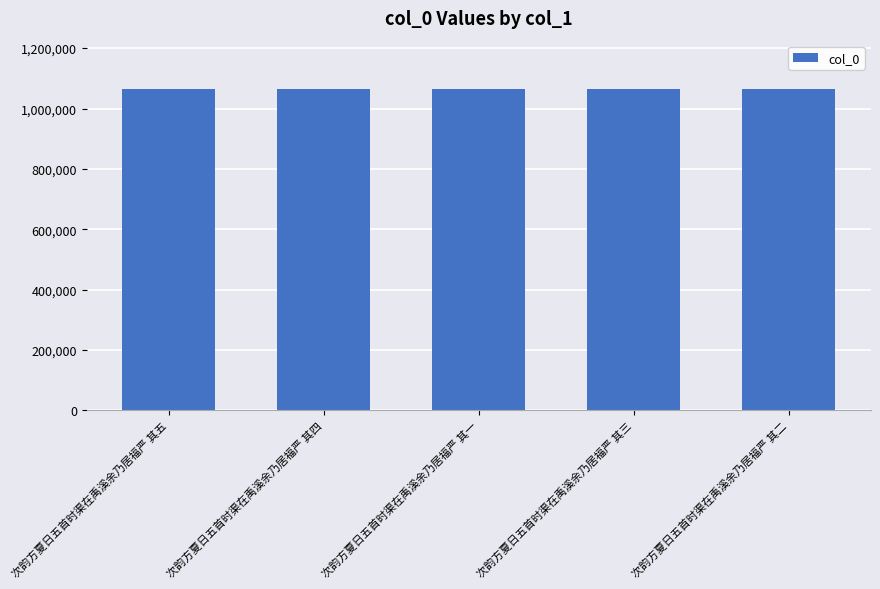

What is the label of the 5th bar from the left?

次韵方夏日五首时渠在禹溪余乃居福严 其二